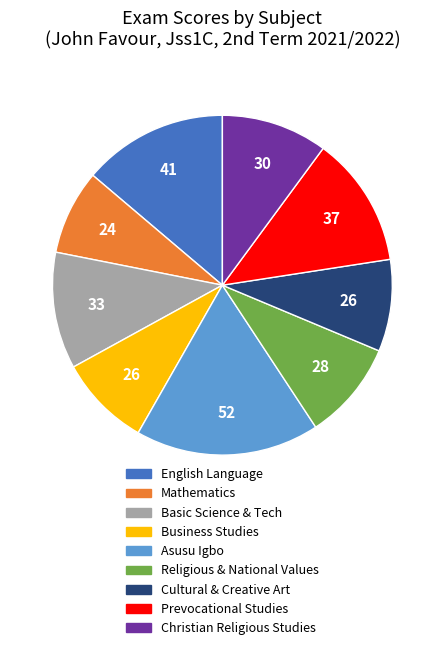

True or false: Basic Science & Tech accounts for 18% of the total.

False